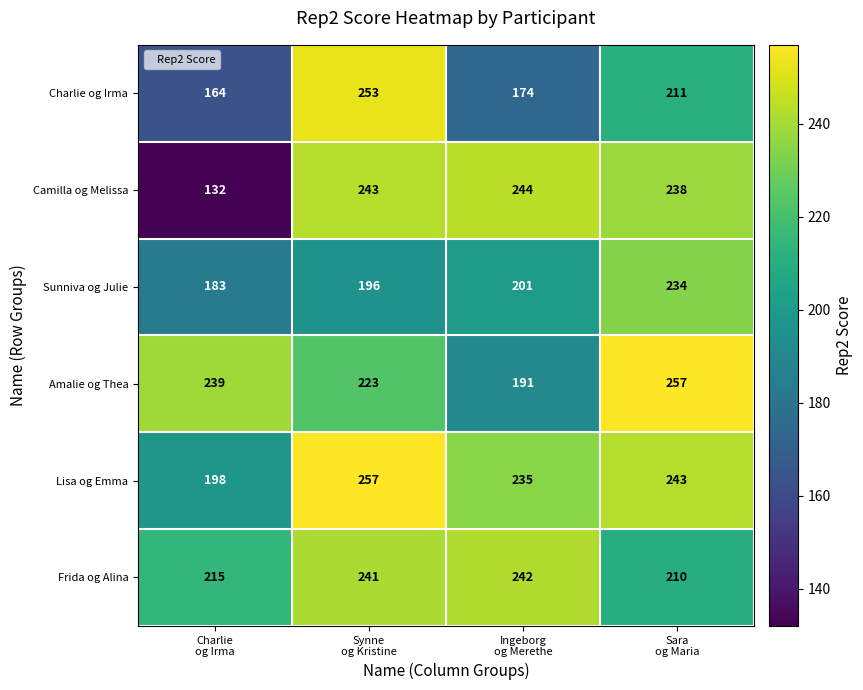

What is the average value of the Camilla og Melissa series?

214